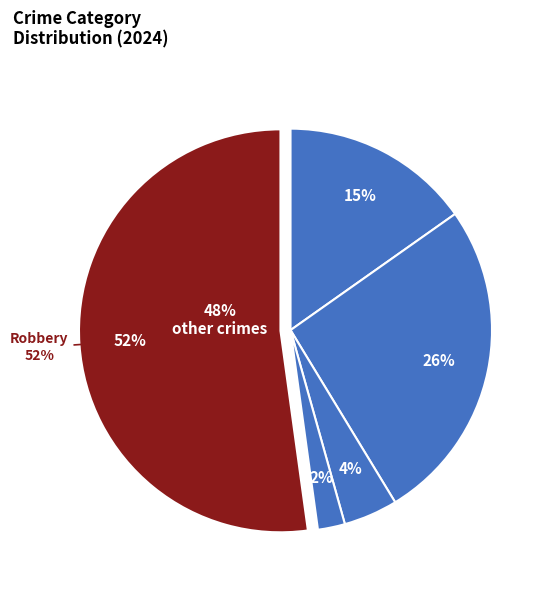

How much of the chart is everything except Criminal Sexual Assault?

95.7%